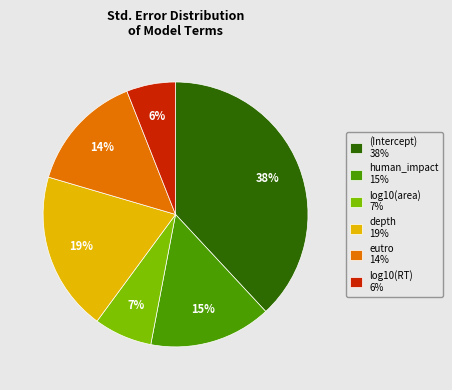

To the nearest percent, what portion does eutro represent?

14%